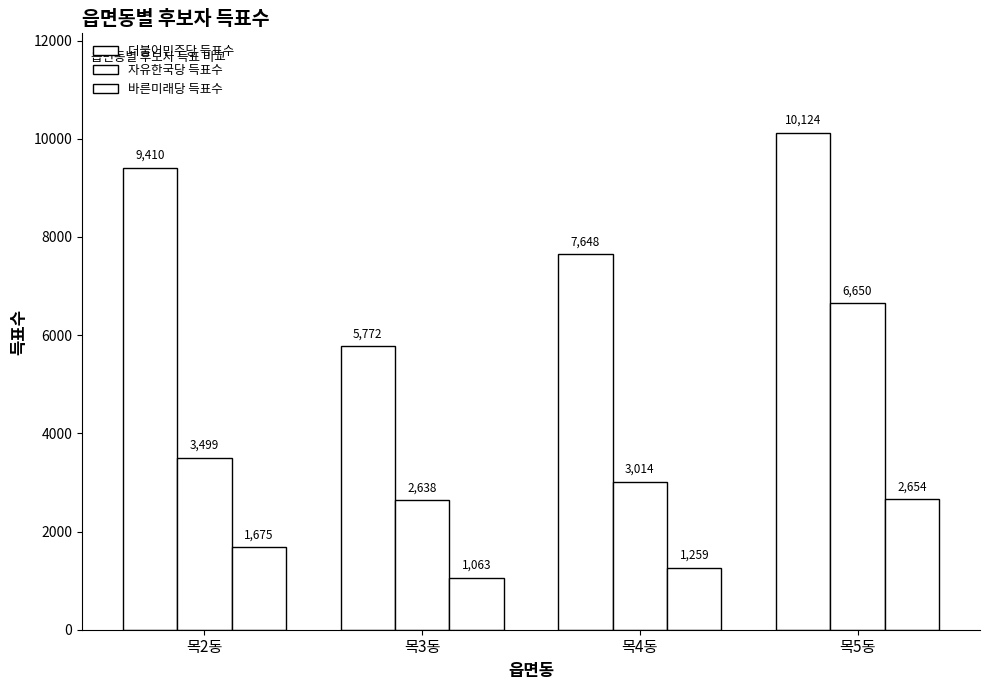

How many bars are there in each group?

3